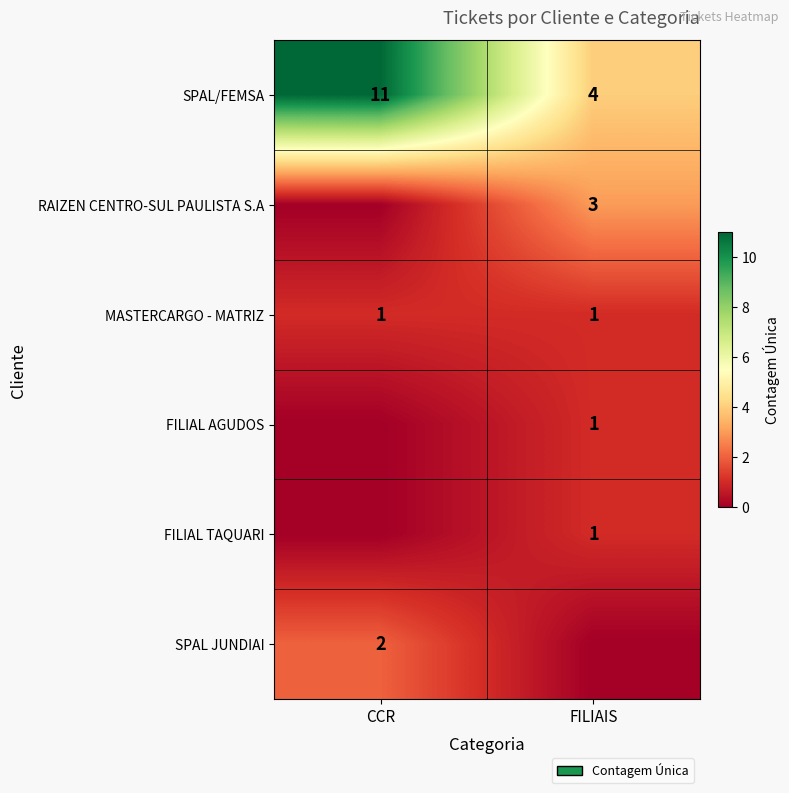

Count the SPAL/FEMSA values in the range 4 to 11.

2